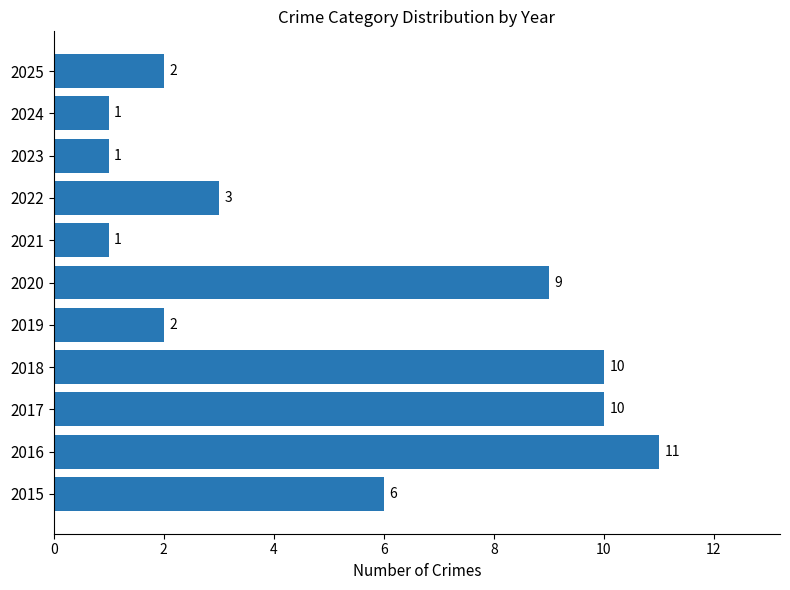

How many bars are there in total?

11